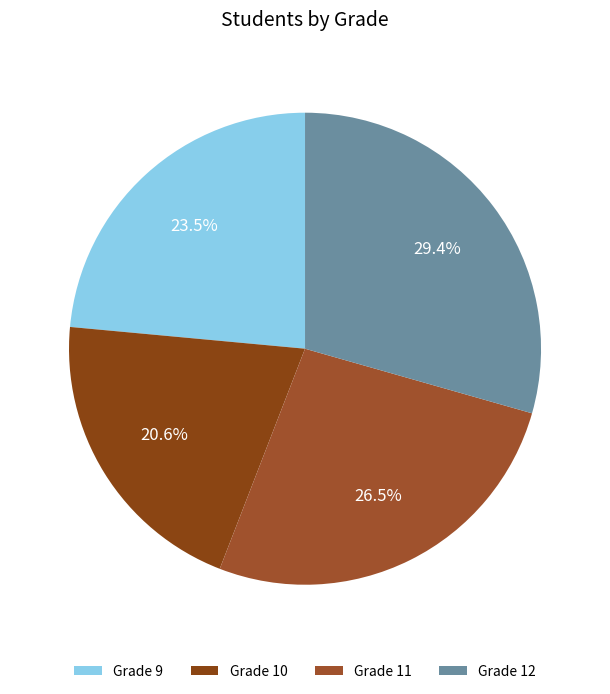

Count the number of slices in the pie.

4